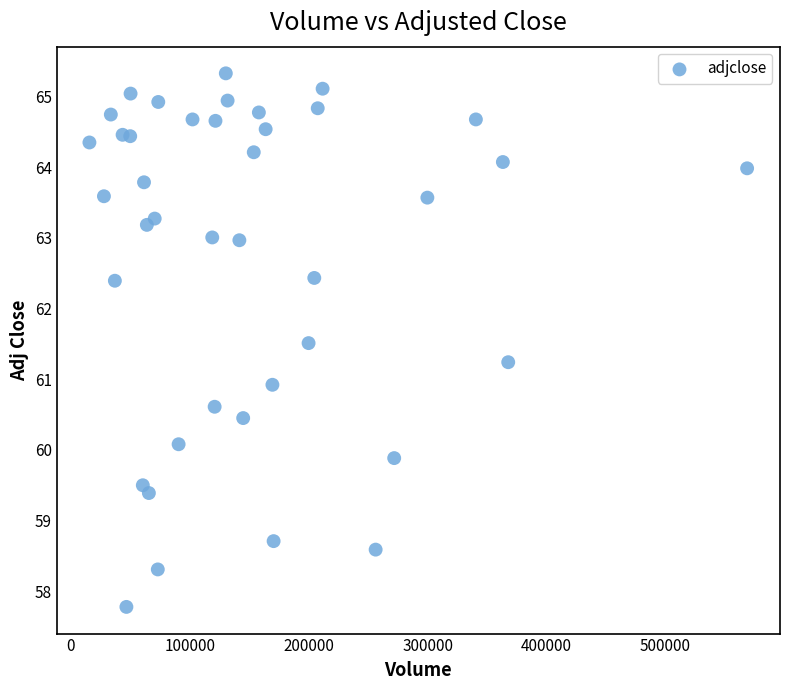

What is the range of X values (max minus min)?

553100.0